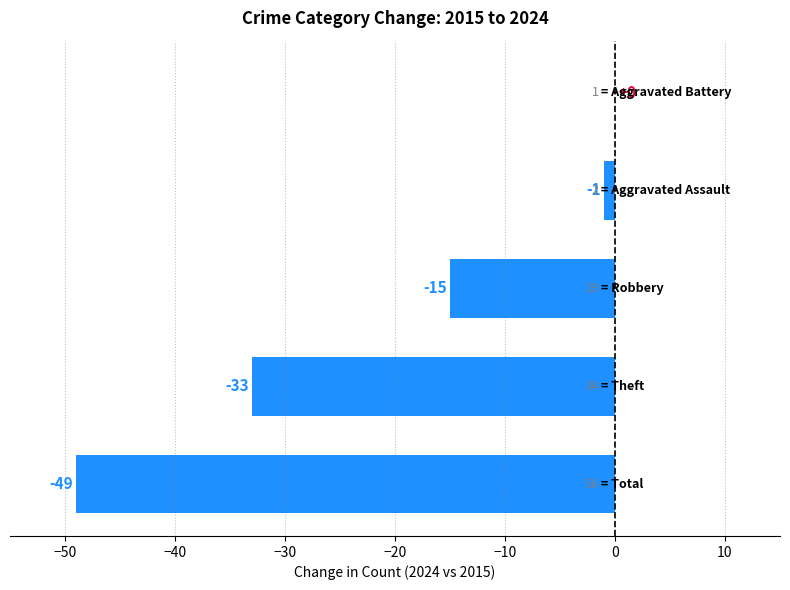

How many values exceed -15?

2